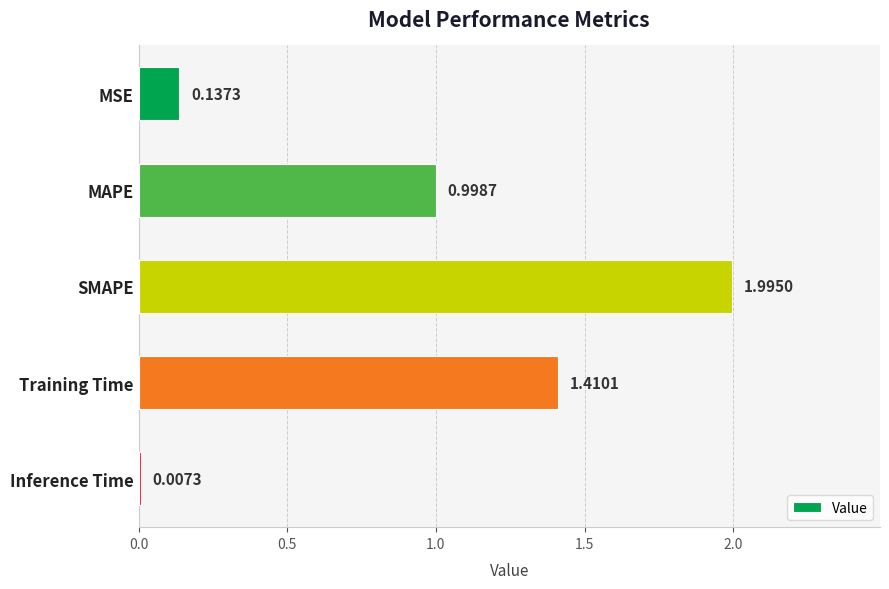

What is the sum of all values?

4.5